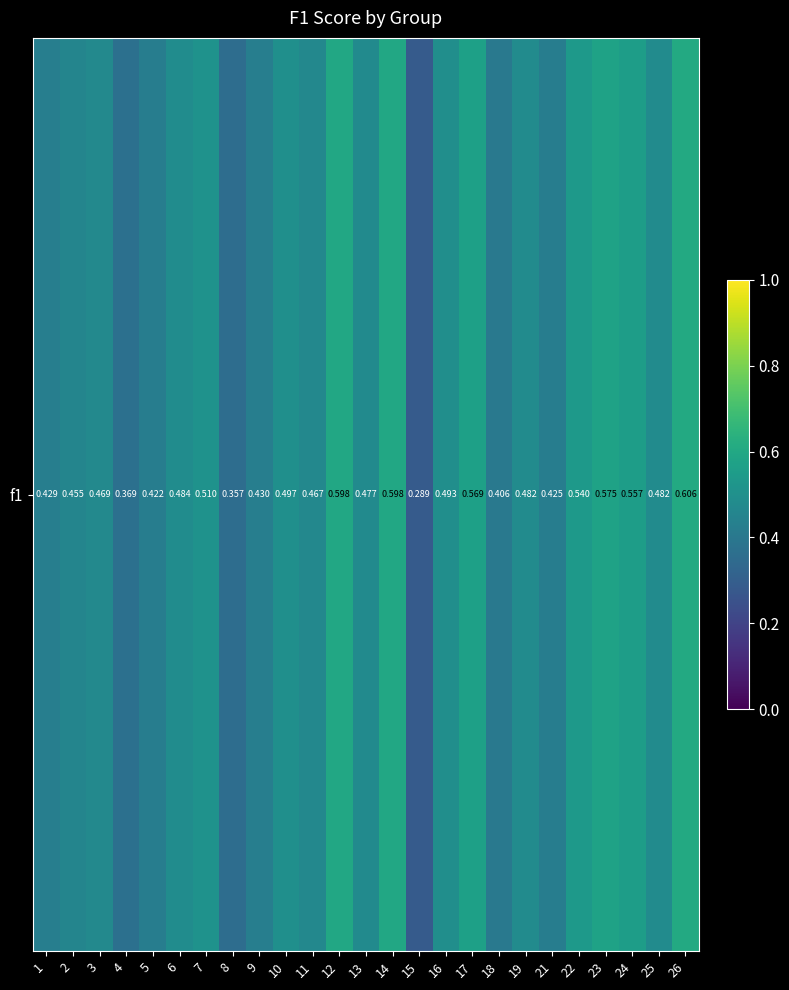

Rank the categories by value from lowest to highest.

15, 8, 4, 18, 5, 21, 1, 9, 2, 11, 3, 13, 19, 25, 6, 16, 10, 7, 22, 24, 17, 23, 12, 14, 26